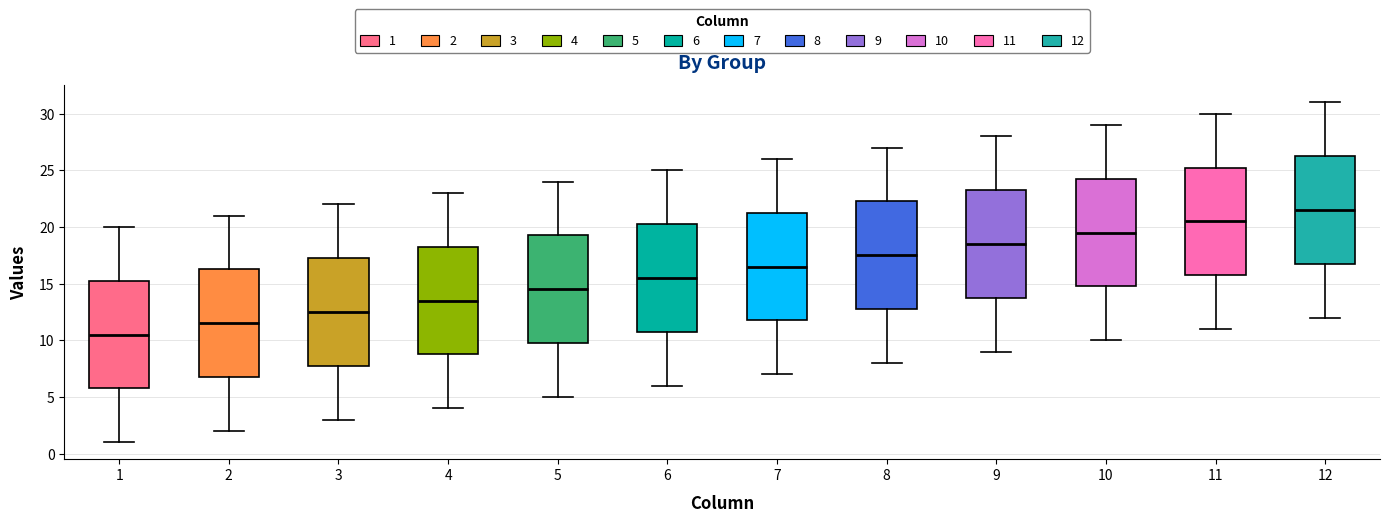

Reading left to right, read every box against the y-axis: the position of its median line, the range the box covers, and the ends of its whiskers. The values are not printed on the chart, so give them approximately, as read against the axis.

1: median 10.5, box 6.0 to 15.5, whiskers 1.0 to 20.0
2: median 11.5, box 7.0 to 16.5, whiskers 2.0 to 21.0
3: median 12.5, box 8.0 to 17.5, whiskers 3.0 to 22.0
4: median 13.5, box 9.0 to 18.5, whiskers 4.0 to 23.0
5: median 14.5, box 10.0 to 19.5, whiskers 5.0 to 24.0
6: median 15.5, box 11.0 to 20.5, whiskers 6.0 to 25.0
7: median 16.5, box 12.0 to 21.5, whiskers 7.0 to 26.0
8: median 17.5, box 13.0 to 22.5, whiskers 8.0 to 27.0
9: median 18.5, box 14.0 to 23.5, whiskers 9.0 to 28.0
10: median 19.5, box 15.0 to 24.5, whiskers 10.0 to 29.0
11: median 20.5, box 16.0 to 25.5, whiskers 11.0 to 30.0
12: median 21.5, box 17.0 to 26.5, whiskers 12.0 to 31.0